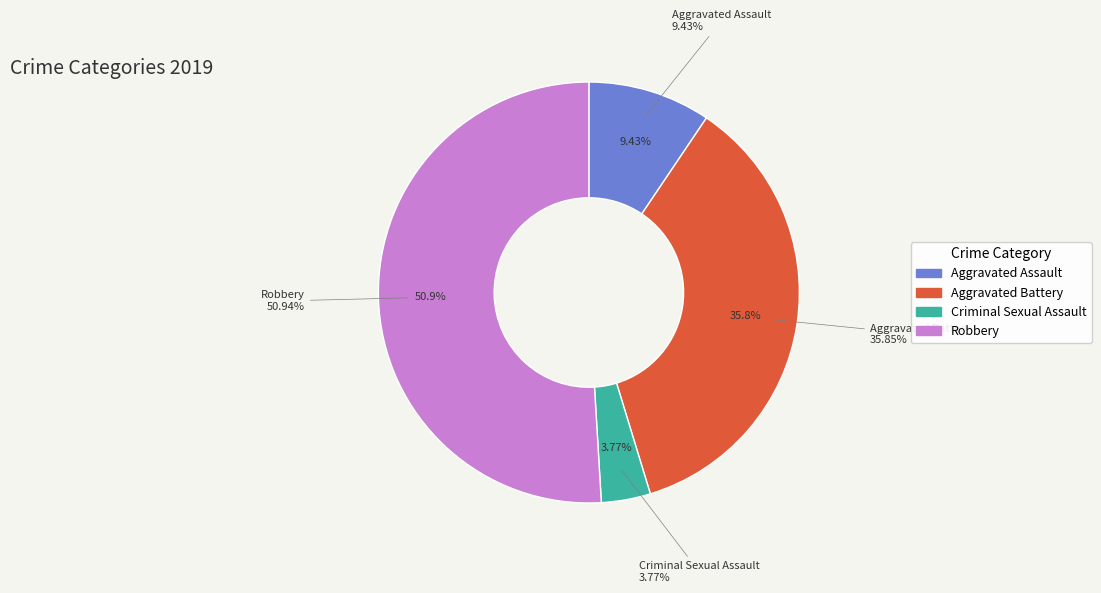

How many segments does this pie chart have?

4